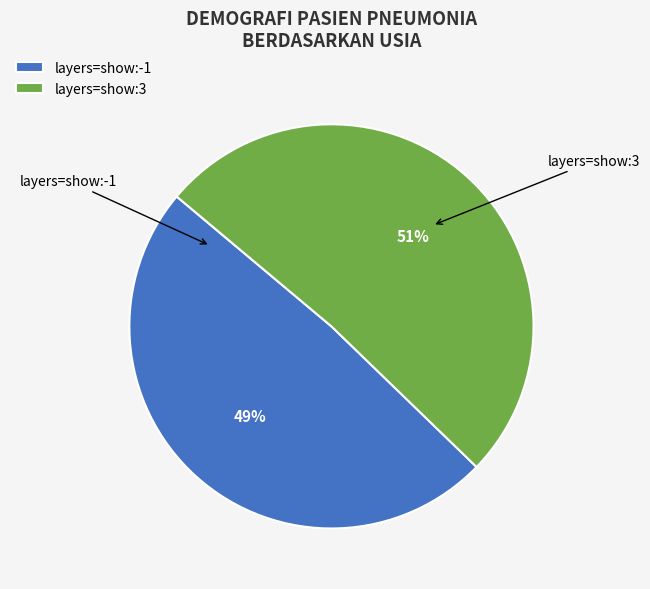

What is the largest slice in the pie chart?

layers=show:3